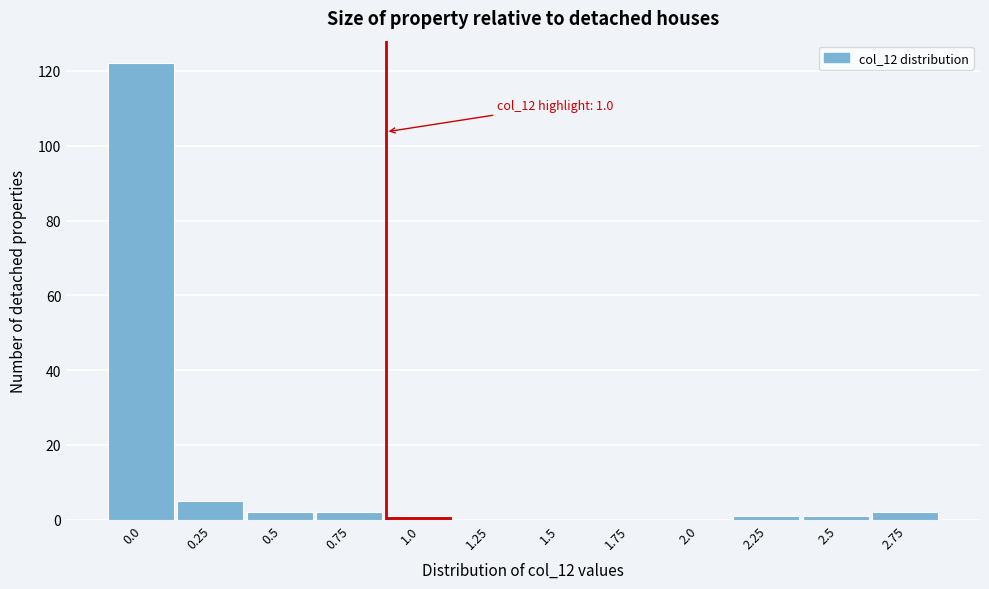

Reading left to right, what are all the values shown in this chart?

0.0=122	0.25=5	0.5=2	0.75=2	1.0=1	1.25=0	1.5=0	1.75=0	2.0=0	2.25=1	2.5=1	2.75=2